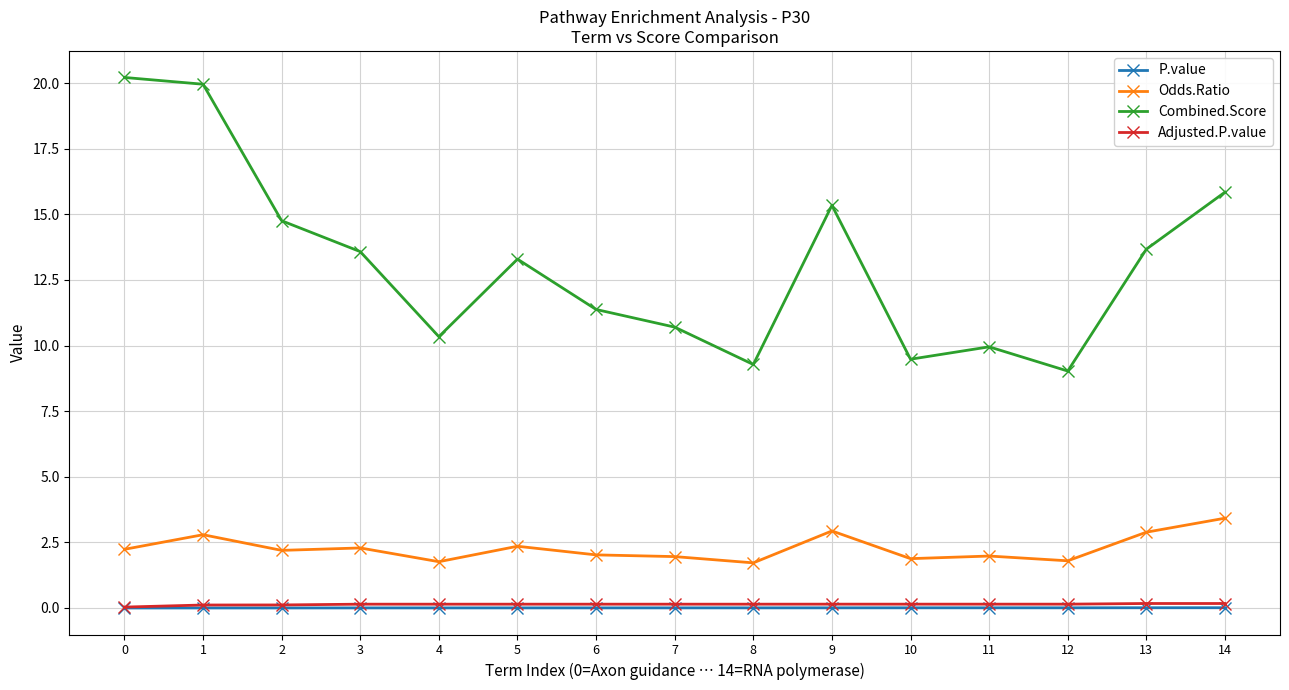

Which series changed the most between 2 and 4?

Combined.Score